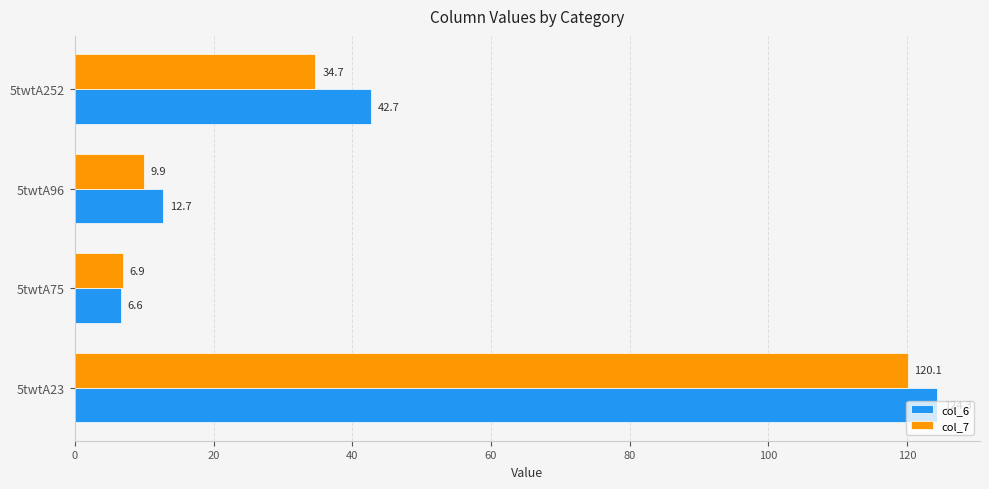

Between 5twtA23 and 5twtA96, which series saw the biggest shift?

col_6